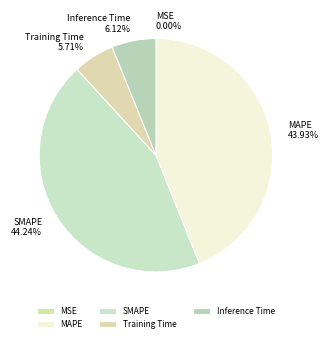

Which has a higher value, Training Time or SMAPE?

SMAPE